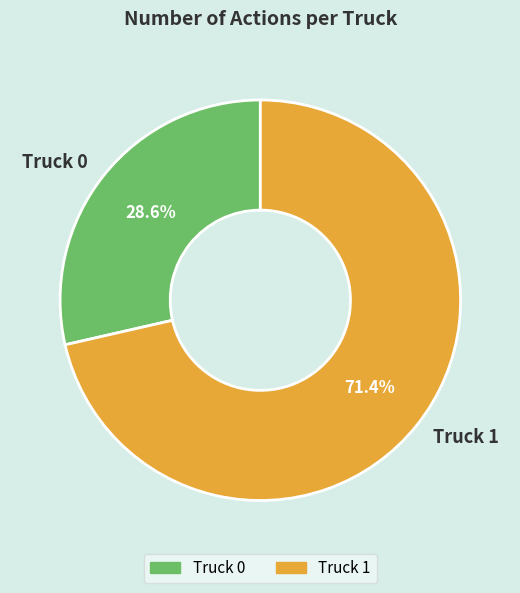

Does Truck 0 represent more than half of the total?

No